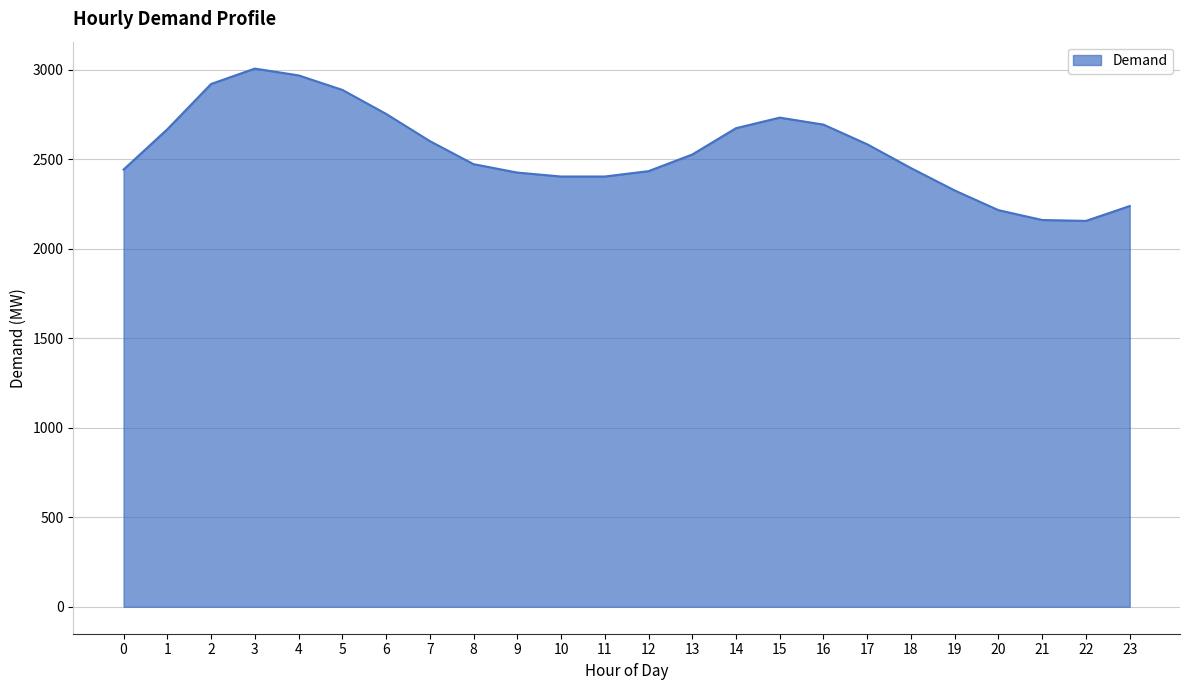

What is the ratio of the value at 11 to the value at 14?

0.9